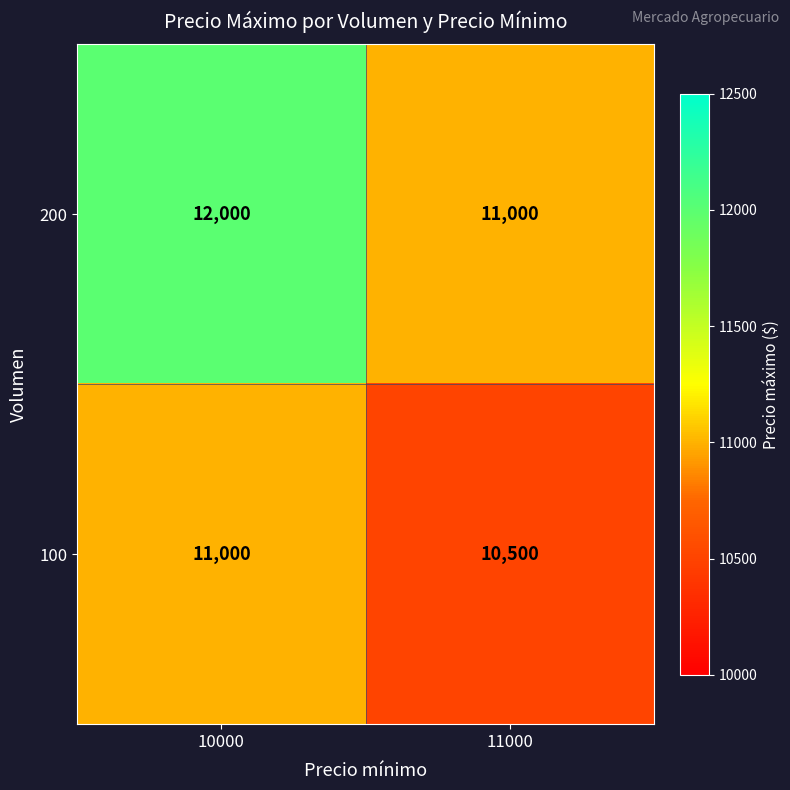

What is the difference between the maximum and minimum values in the 100 series?

500